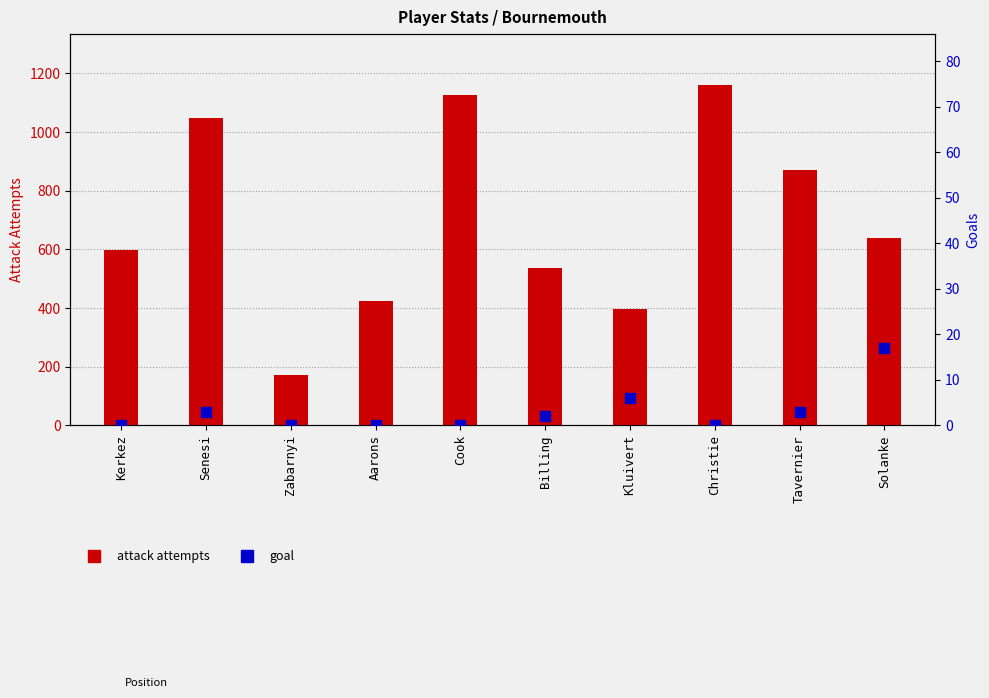

What is the total value across all series at Senesi?

1051